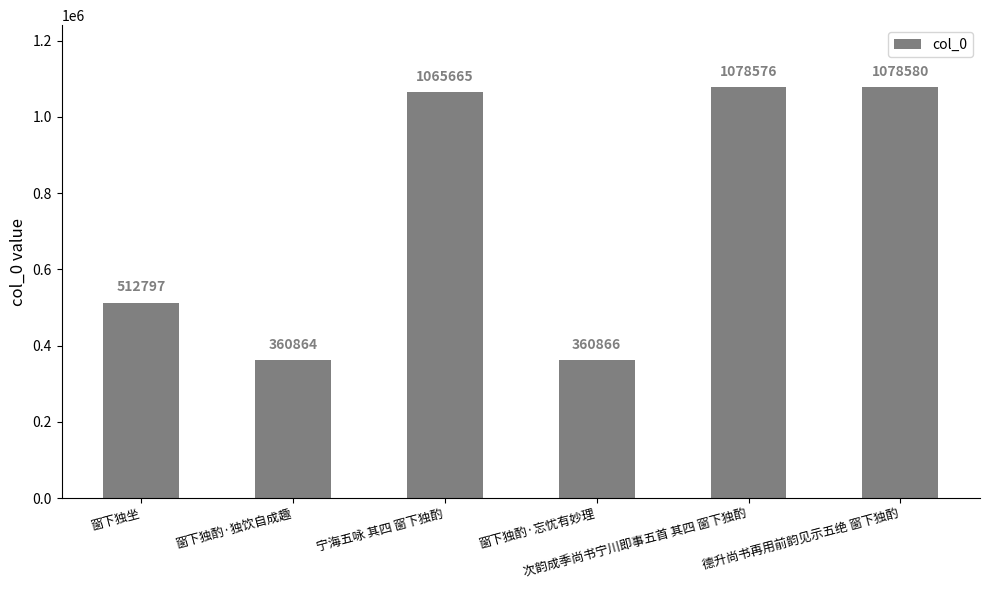

The chart shows a value of 1690786 at 次韵成季尚书宁川即事五首 其四 窗下独酌. True or false?

False